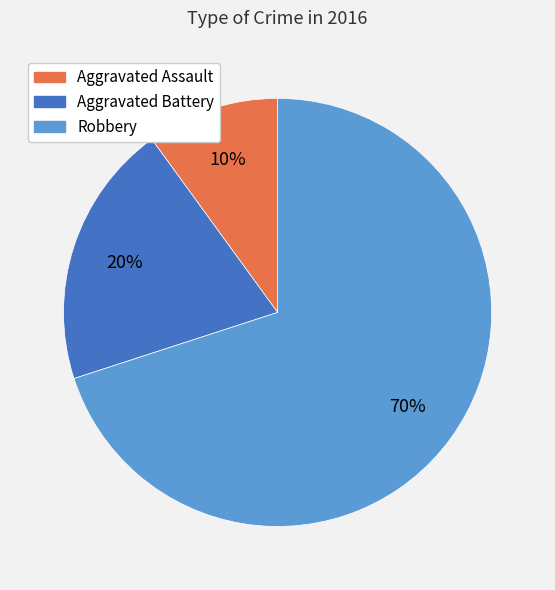

To the nearest percent, what is the difference between the Aggravated Assault and Aggravated Battery slice percentages?

10%